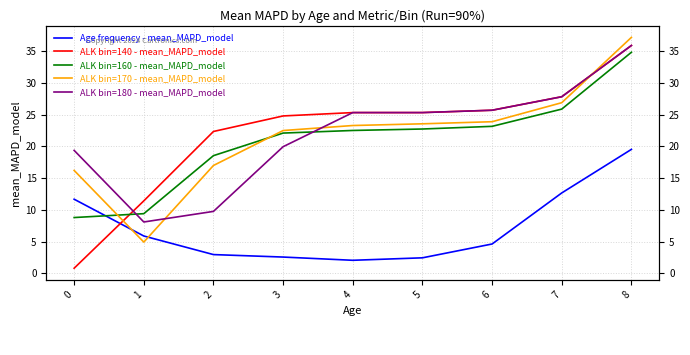

What is the value of the ALK bin=180 - mean_MAPD_model point at the 9th from the left?

35.9